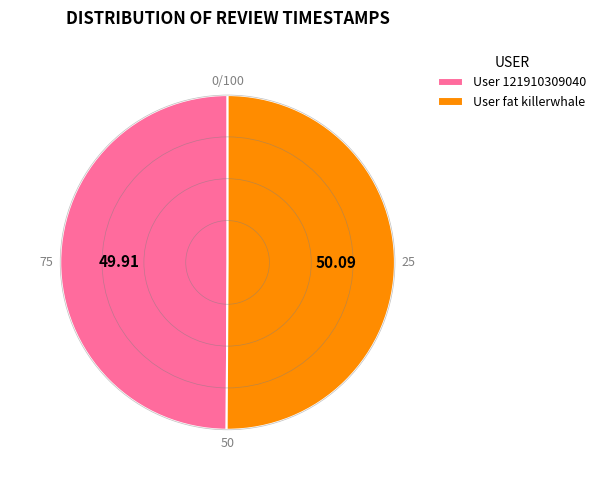

Combined, do User 121910309040 and User fat killerwhale account for over 50%?

Yes